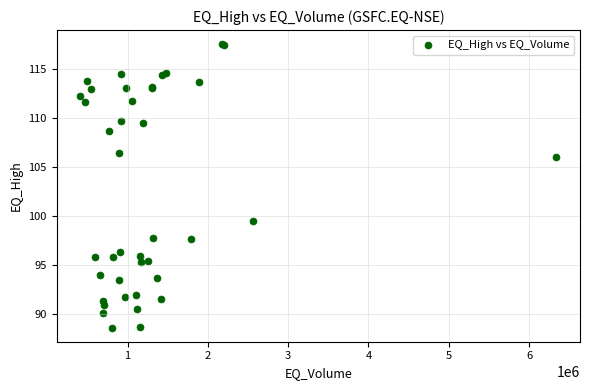

What Y value in the scatter plot is closest to 103?

106.0